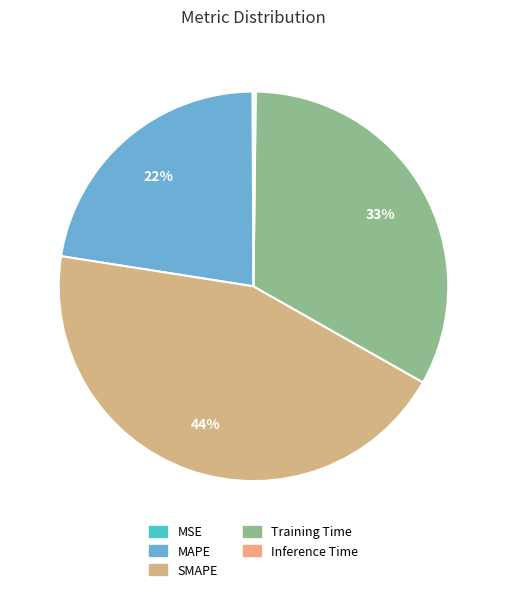

Is the sum of Inference Time and SMAPE greater than half?

No